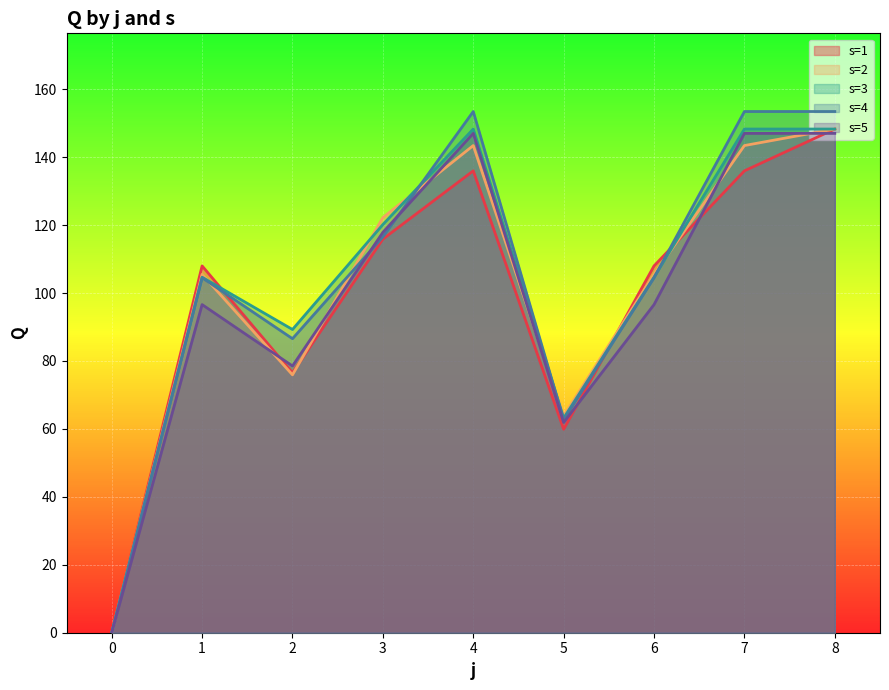

What is the value of the s=4 point at the 6th from the left?

62.7